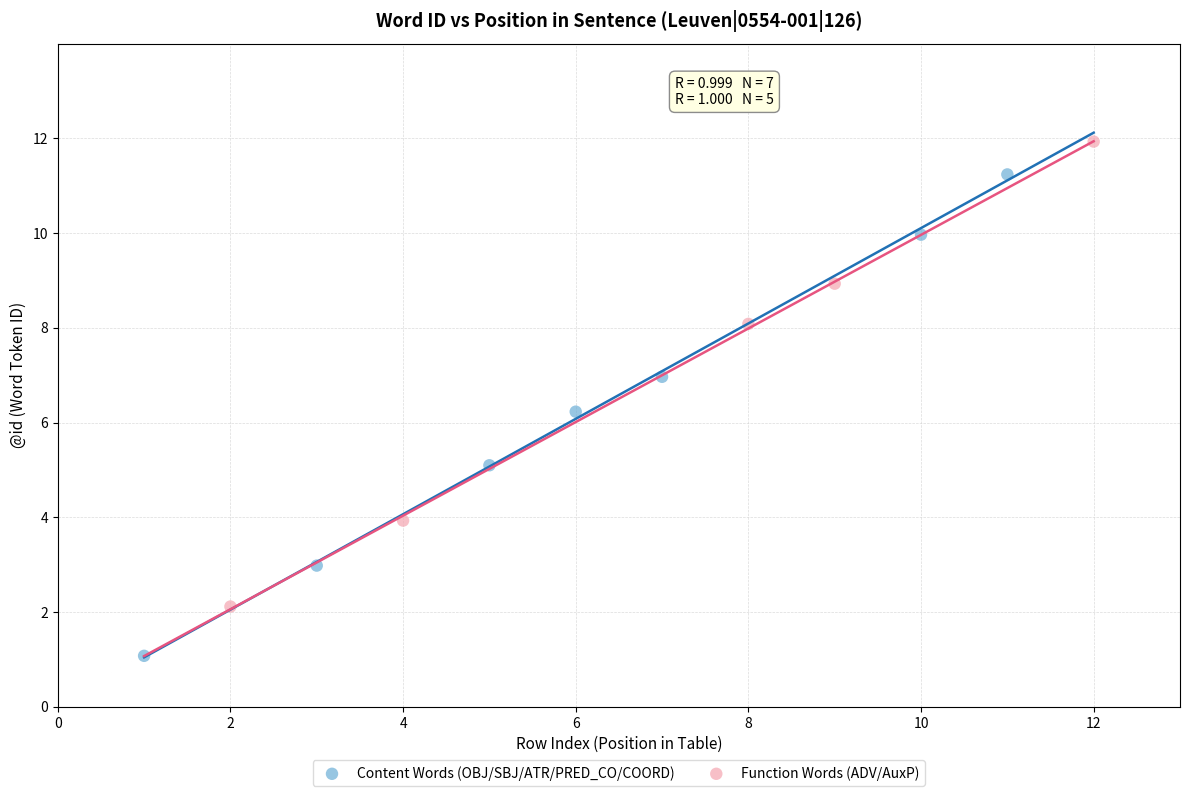

Which series contains the lowest Y value?

Content Words (OBJ/SBJ/ATR/PRED_CO/COORD)